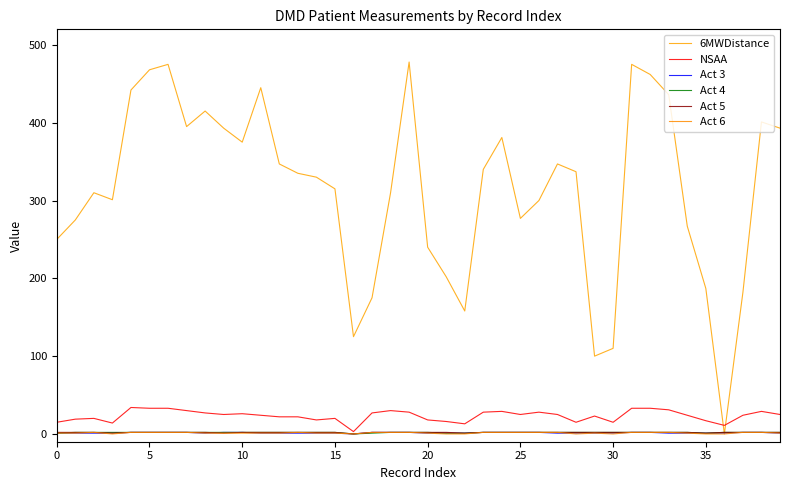

What is the average value of the NSAA series?

23